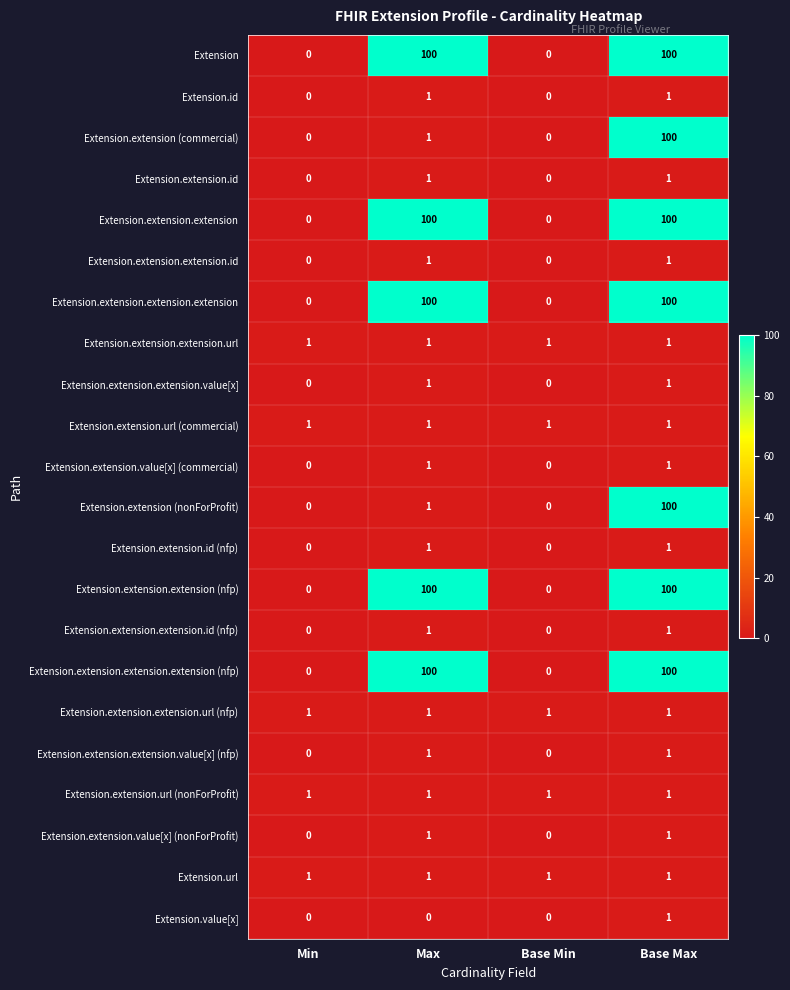

The Extension.extension.extension (nfp) series shows 0 at Min. True or false?

True